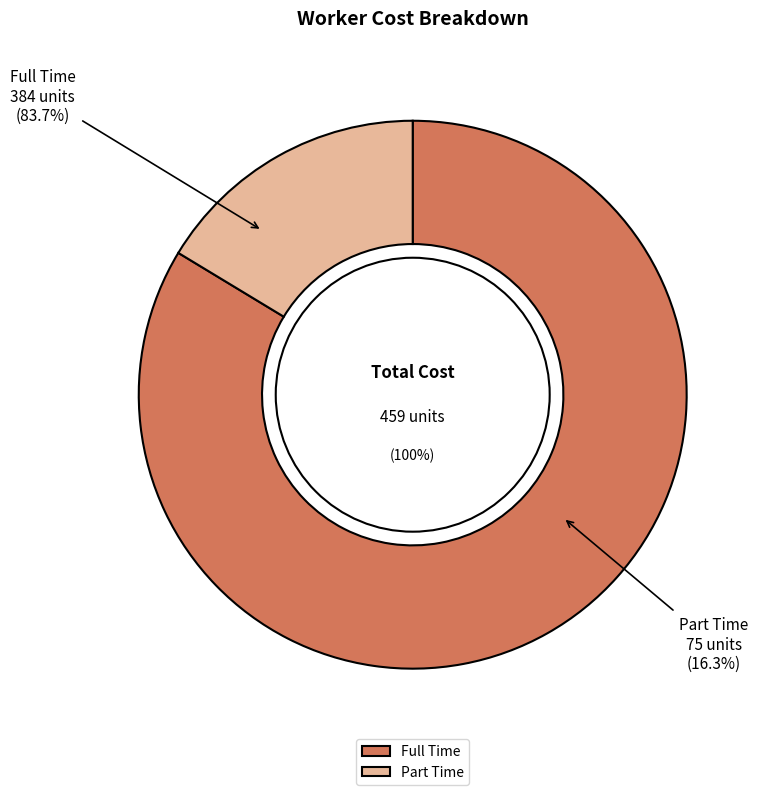

True or false: Full Time accounts for 77% of the total.

False